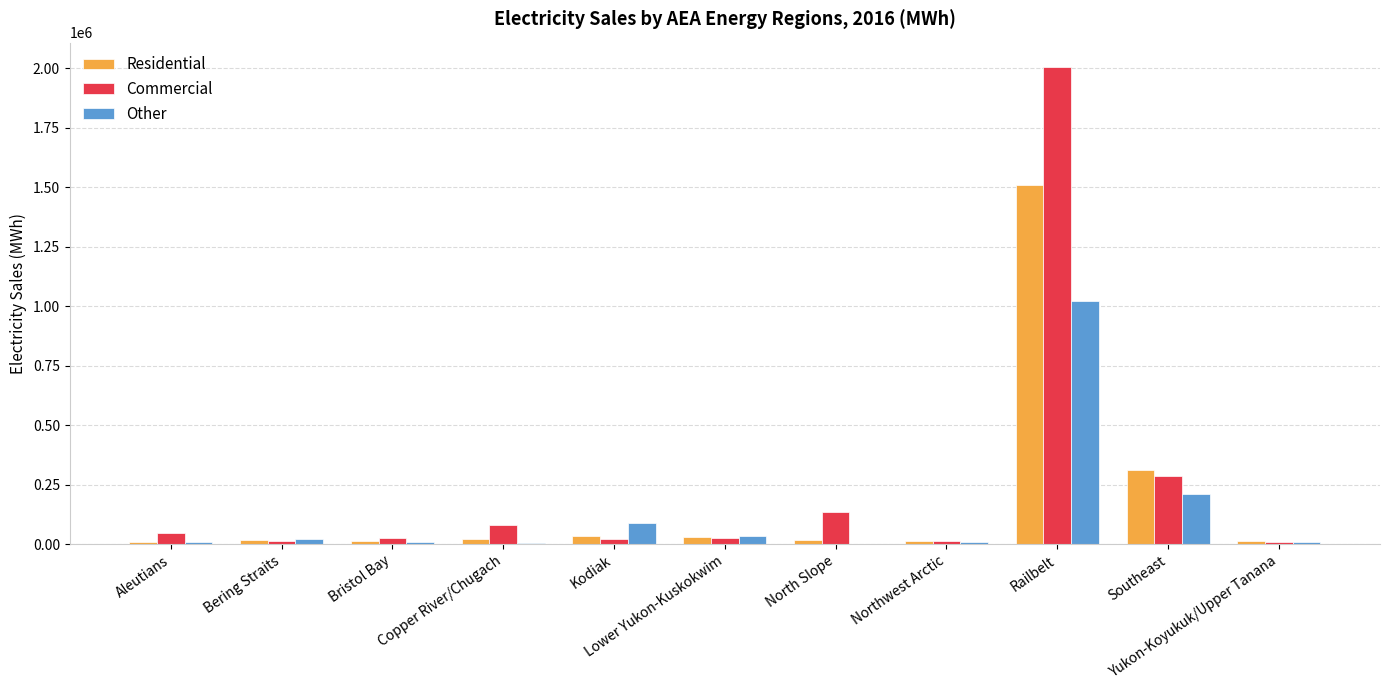

How many groups of bars are there?

11